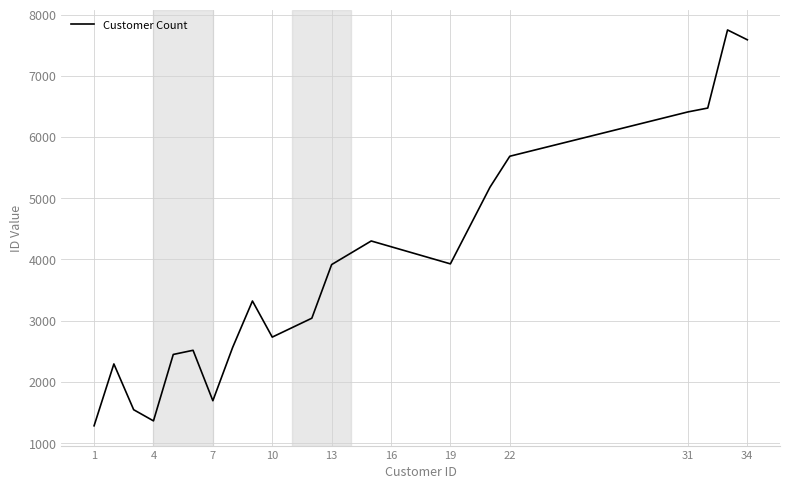

What is the minimum value shown in the chart?

1282.0